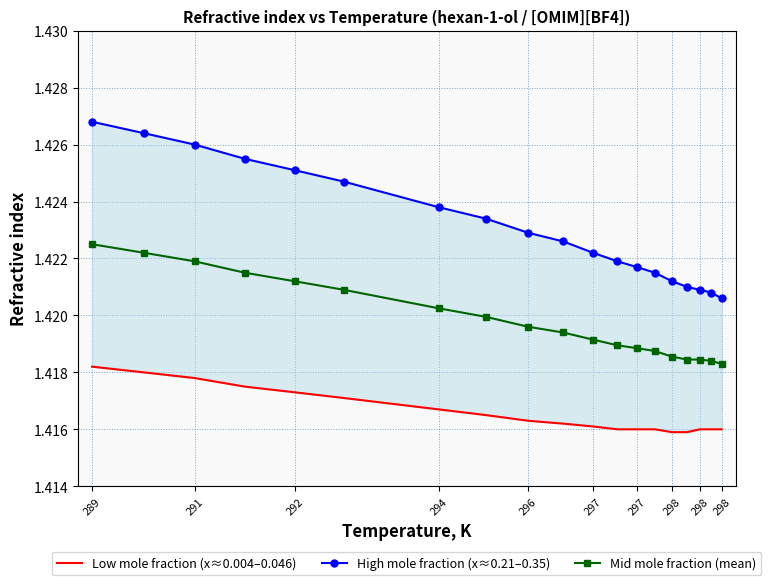

Does the chart have visible grid lines?

Yes